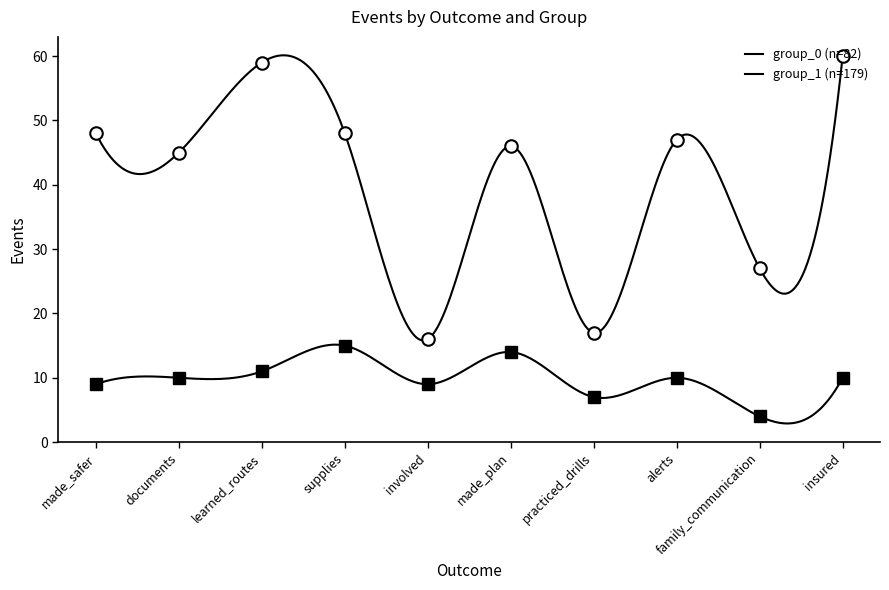

What is the spread (max minus min) of values at family_communication?

23